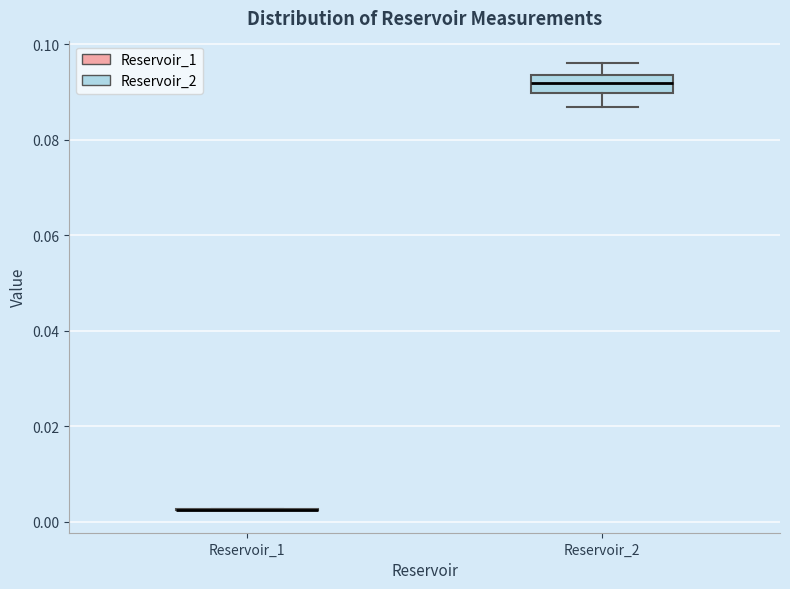

Comparing the boxes themselves (not the whiskers), which one is the tallest?

Reservoir_2